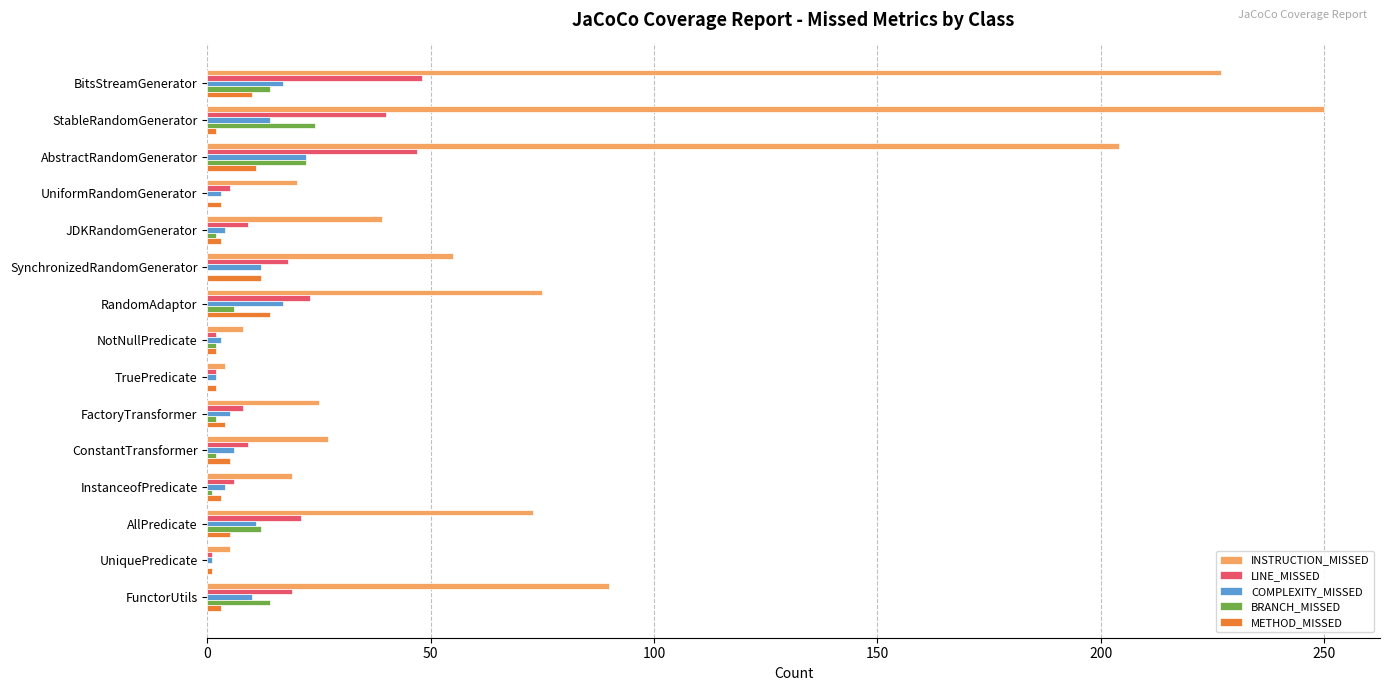

Is it true that LINE_MISSED equals 47 at AbstractRandomGenerator?

True